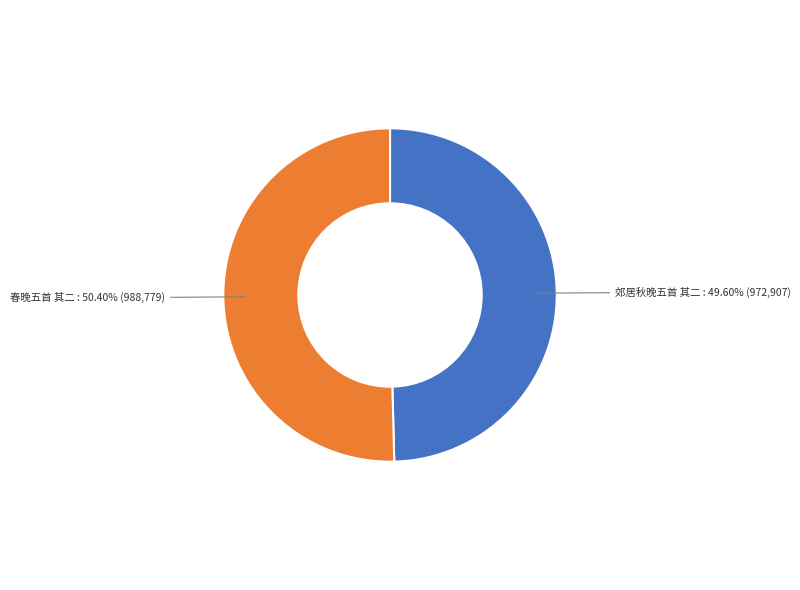

To the nearest percent, what is the difference between the largest and smallest slice percentages?

1%